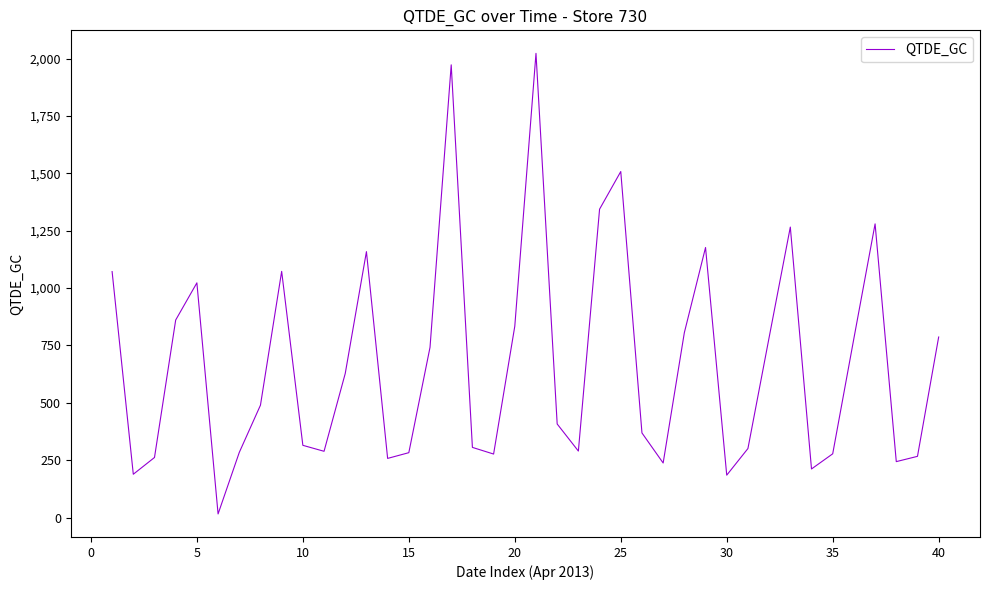

What is the average value?

672